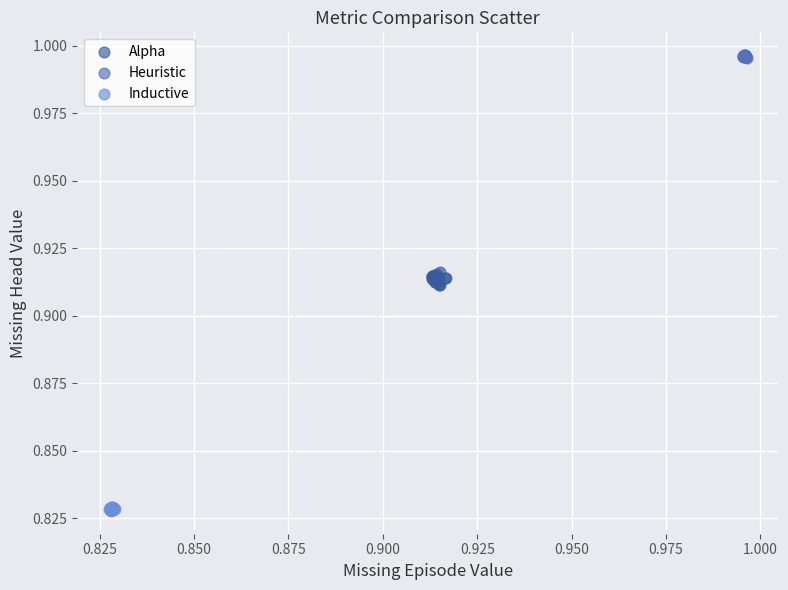

Which series reaches the maximum Y coordinate?

Heuristic